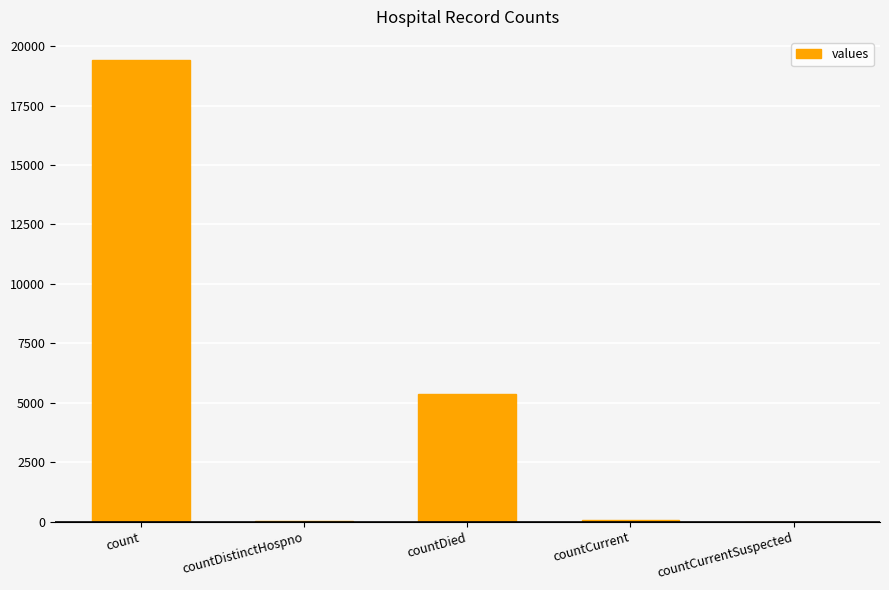

What is the sum of all values?

24875